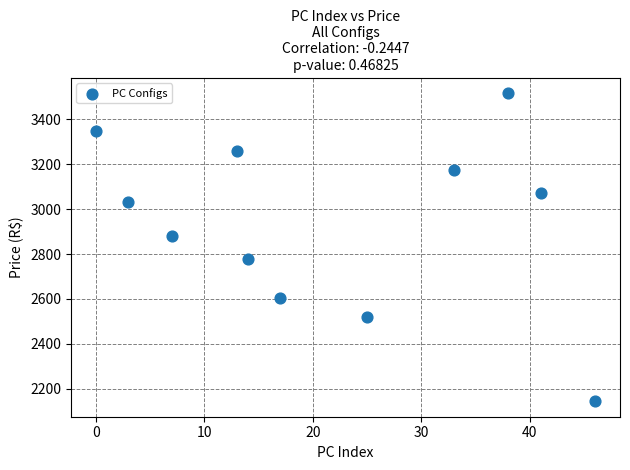

What is the average X value?

22